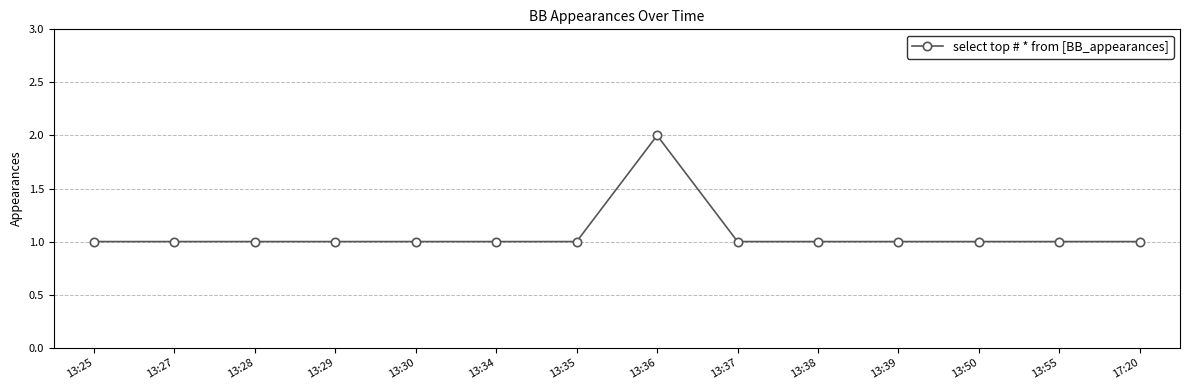

True or false: the data shows 1 at 13:39.

True